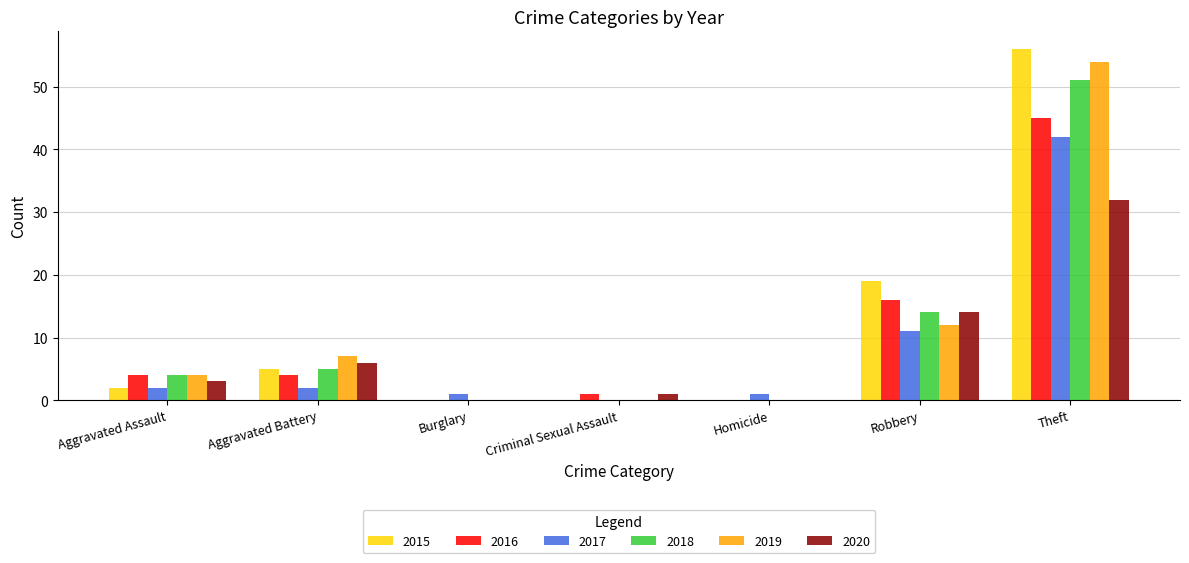

Between Aggravated Assault and Theft, which series saw the biggest shift?

2015